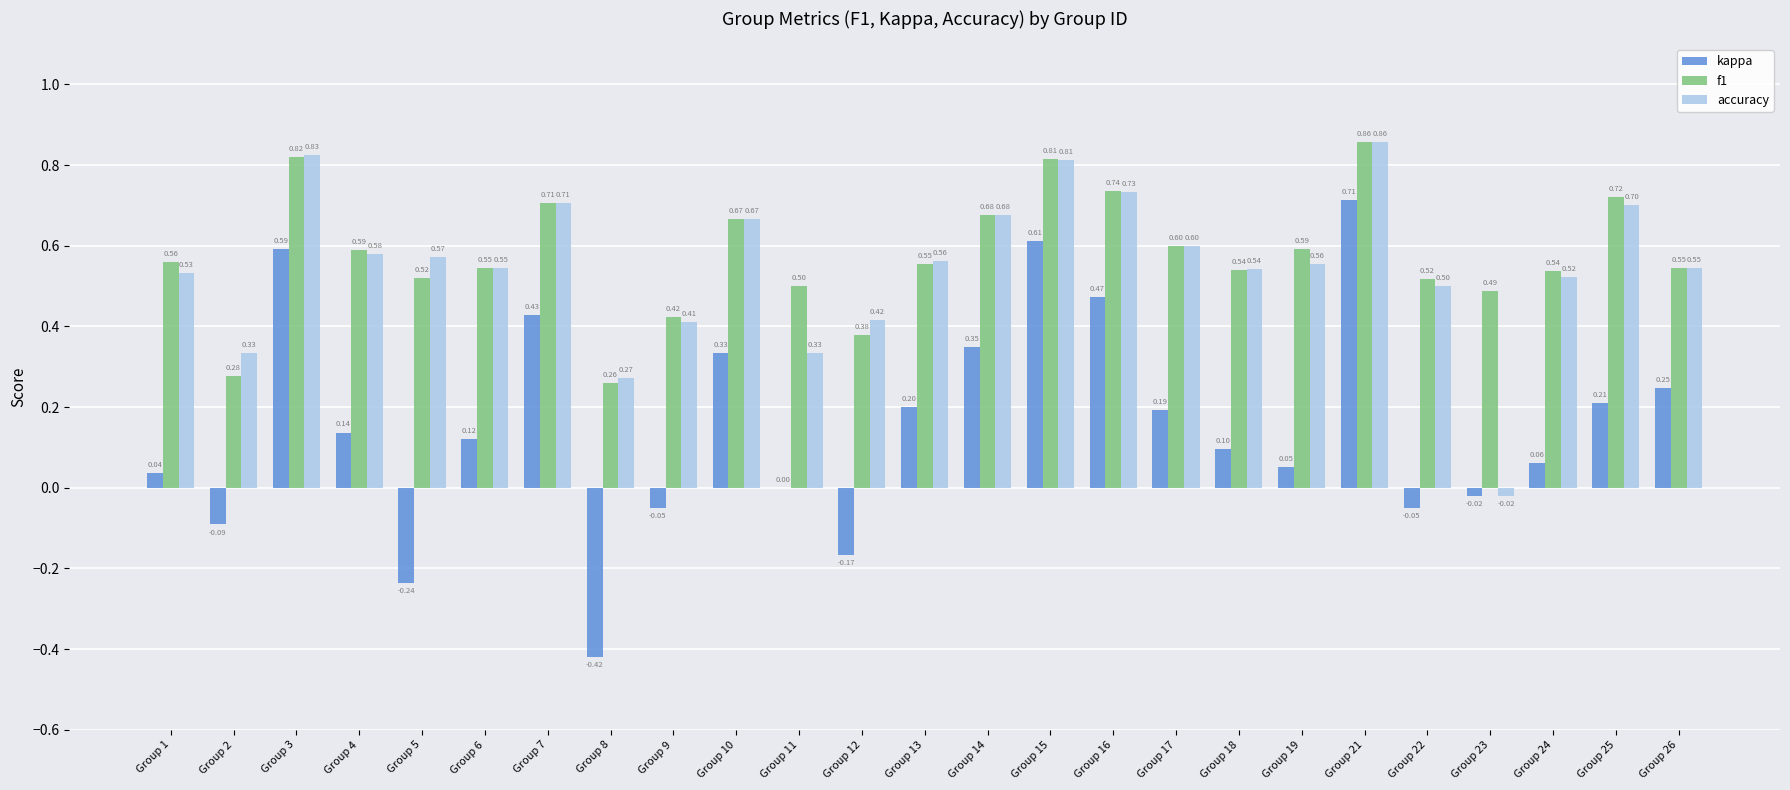

At which category is the sum across all series the highest?

Group 21